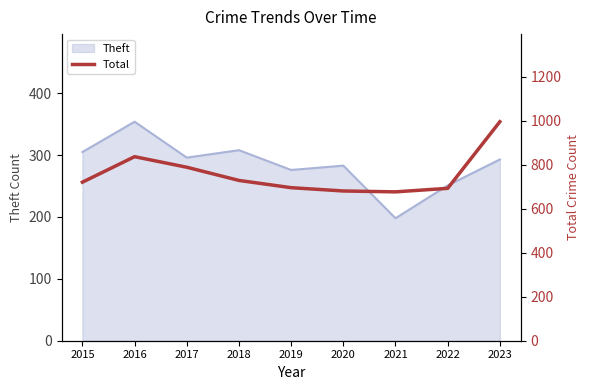

Which category has the highest value in the Theft series?

2016